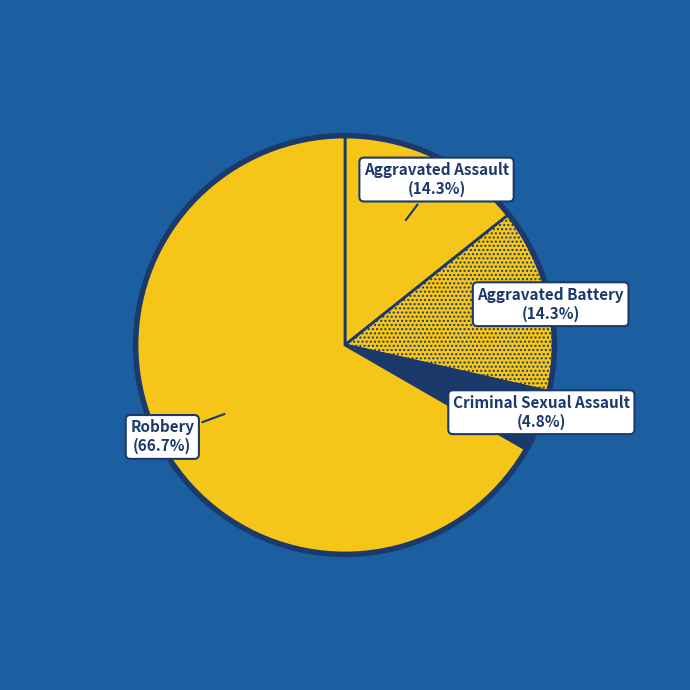

How many slices are in this pie chart?

4